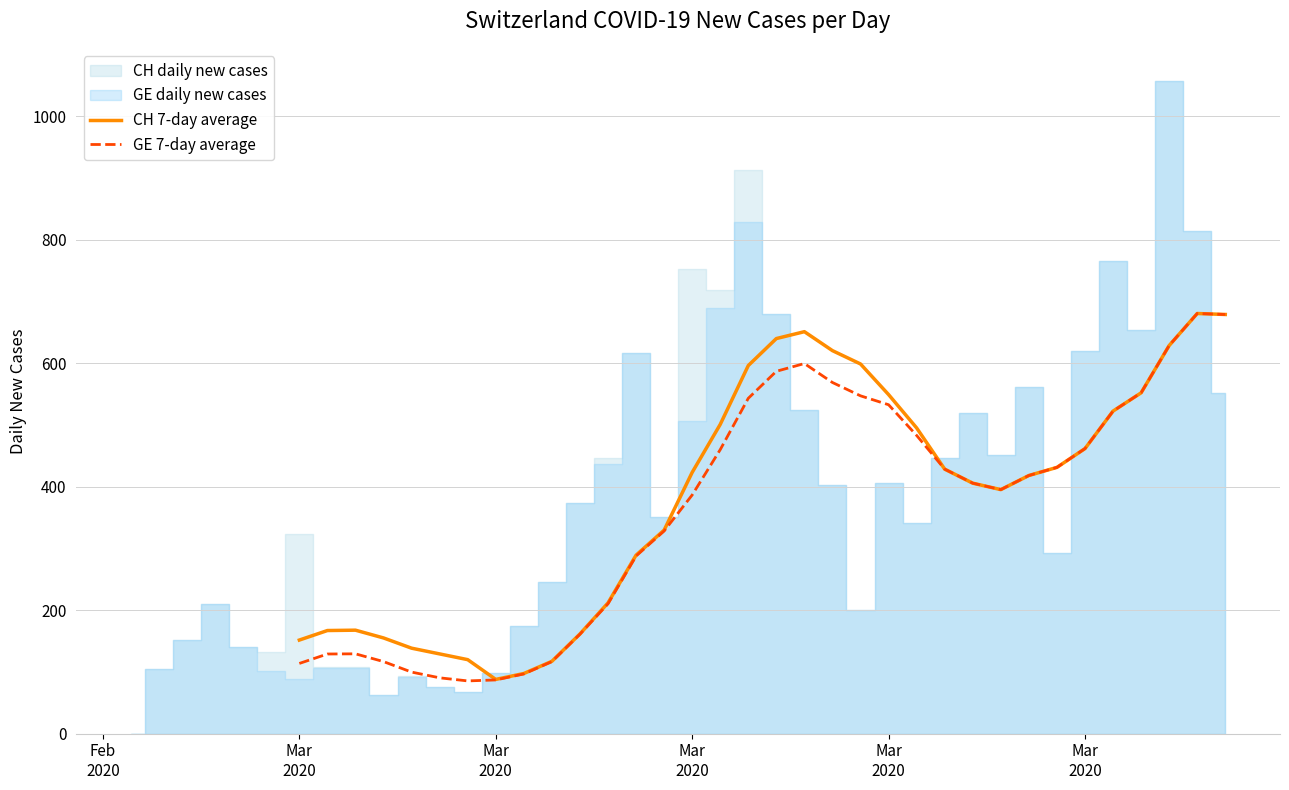

True or false: CH 7-day average and GE 7-day average cross at least once.

False